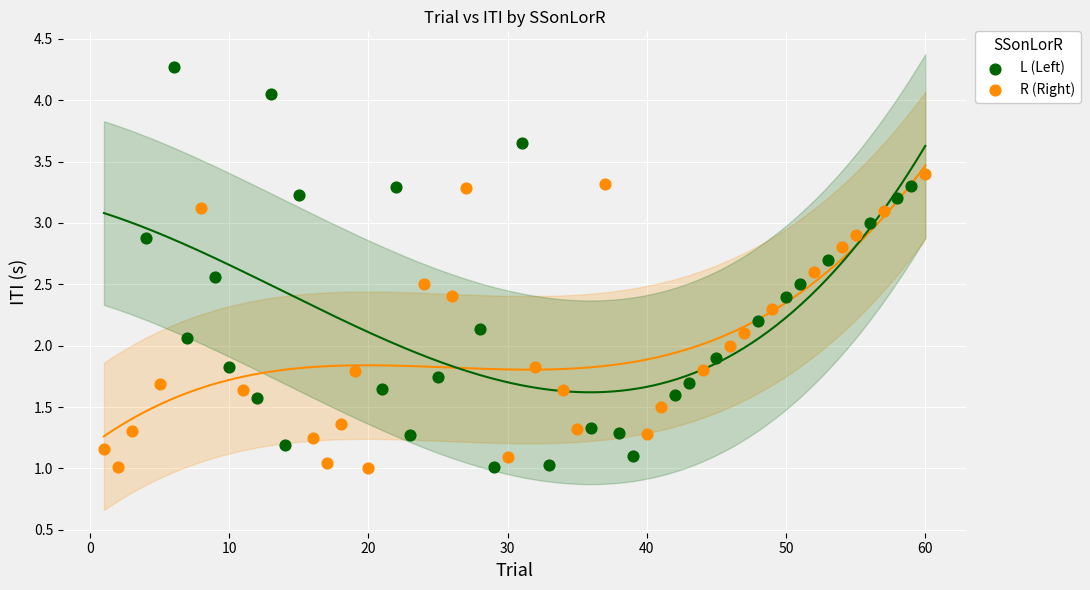

Which series contains the highest Y value?

L (Left)